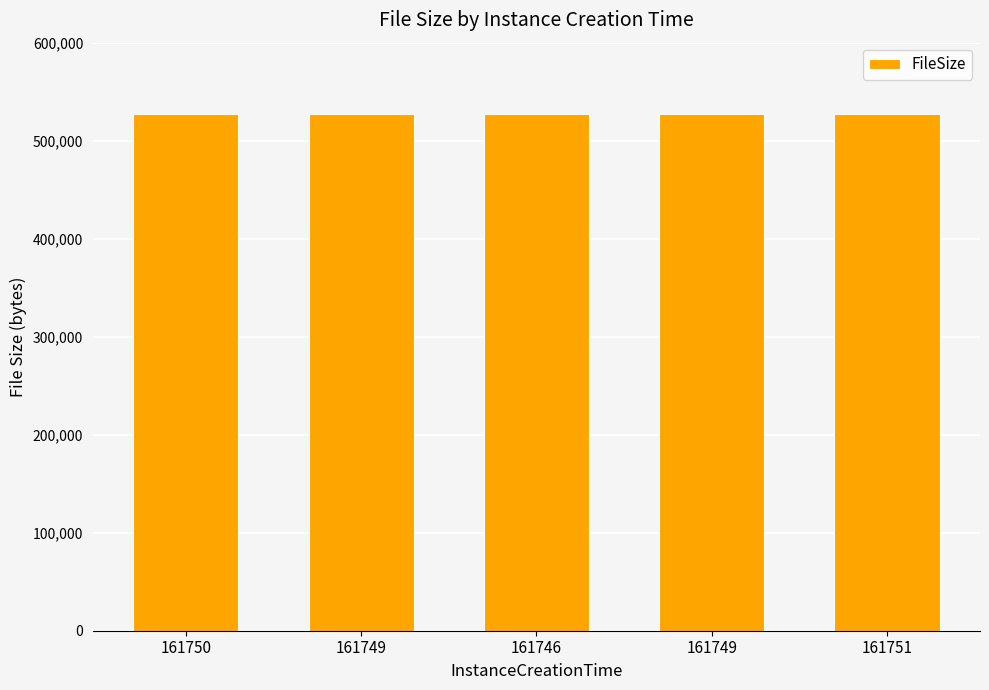

How many bars are there in total?

5